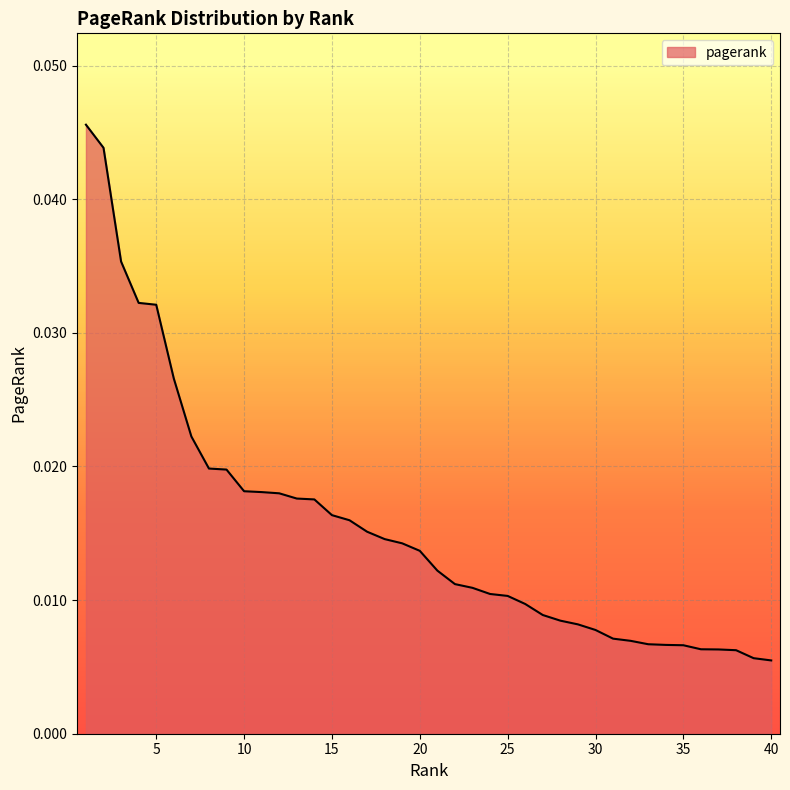

Count the values in the range 0 to 1.

40